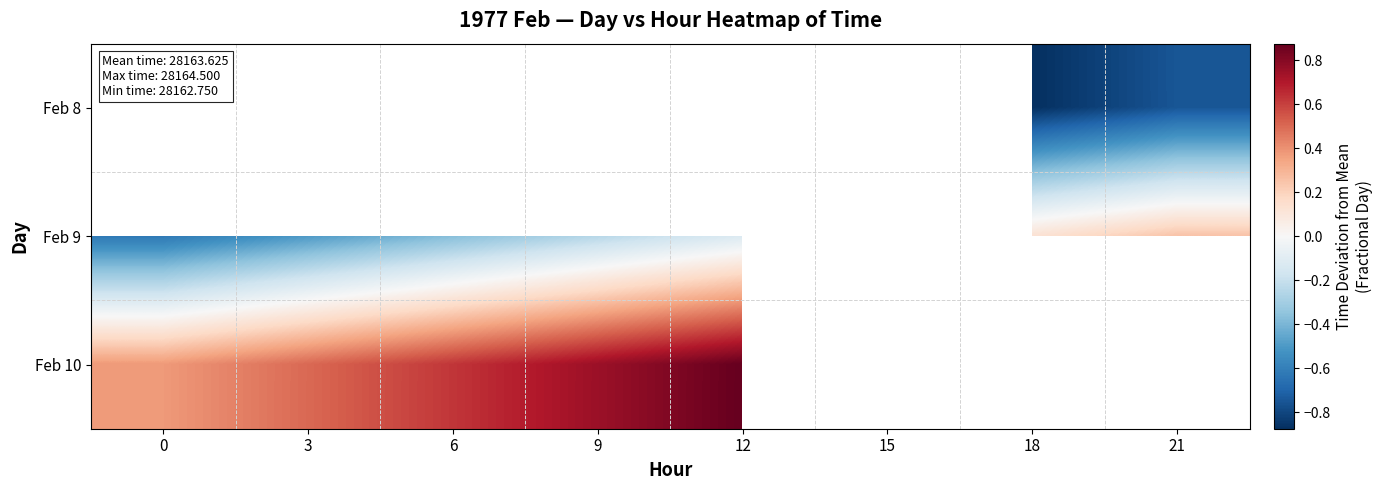

How many distinct data groups are displayed?

3